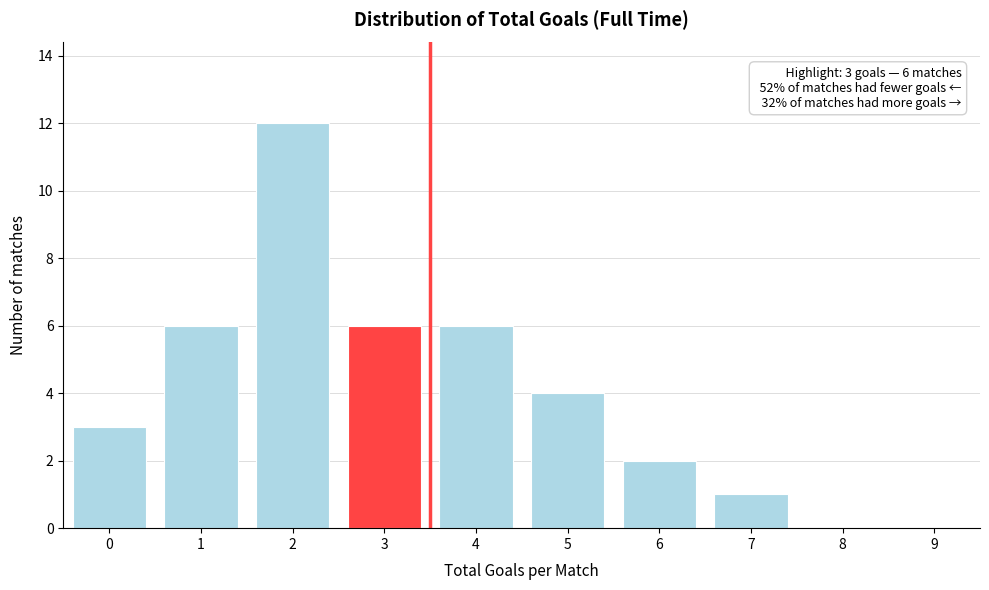

Reading left to right, transcribe all the data shown in this chart.

0=3	1=6	2=12	3=6	4=6	5=4	6=2	7=1	8=0	9=0